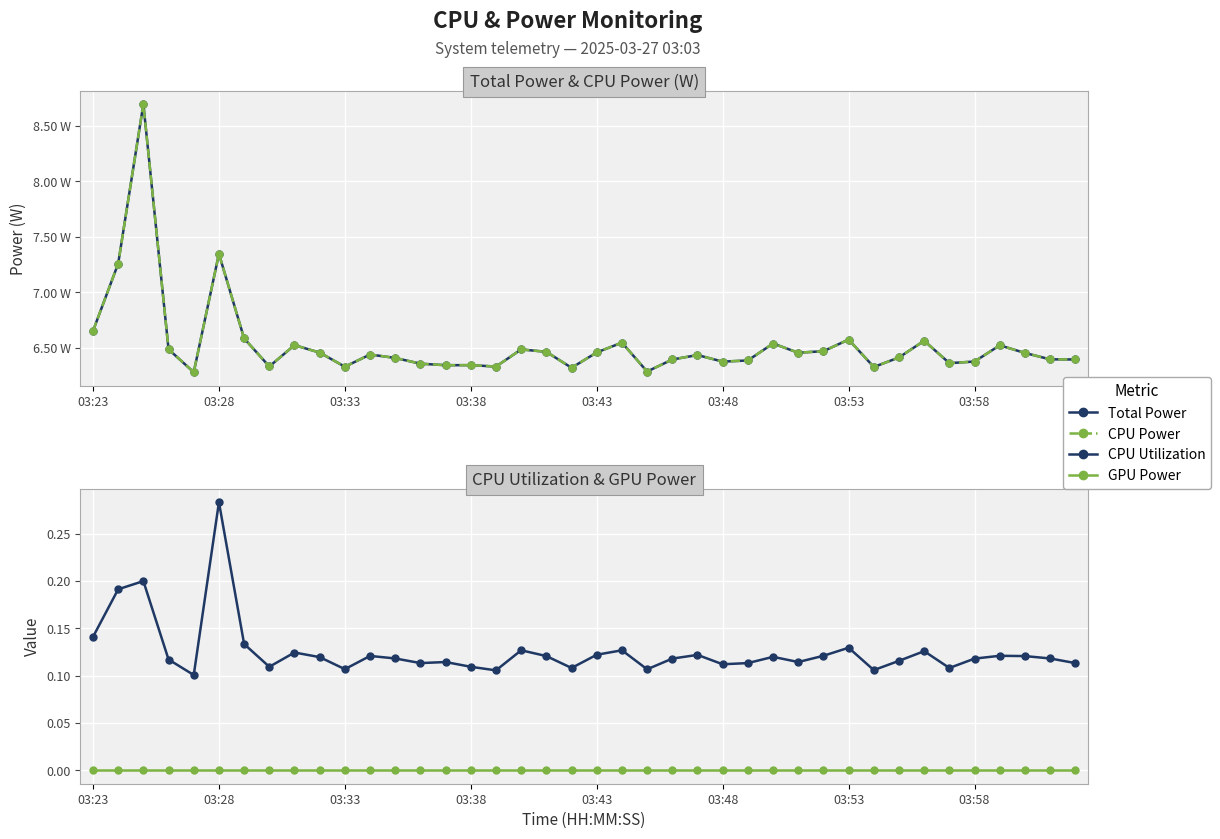

True or false: GPU Power and Total Power intersect in this chart.

False